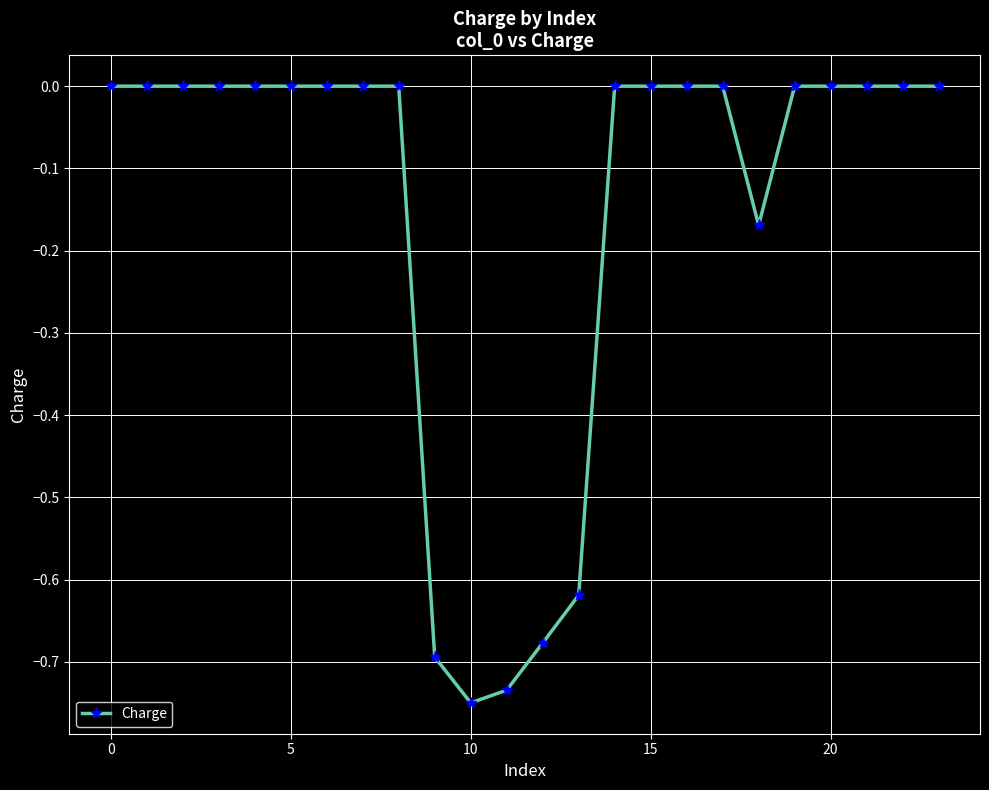

What is the sum of all values?

-3.6